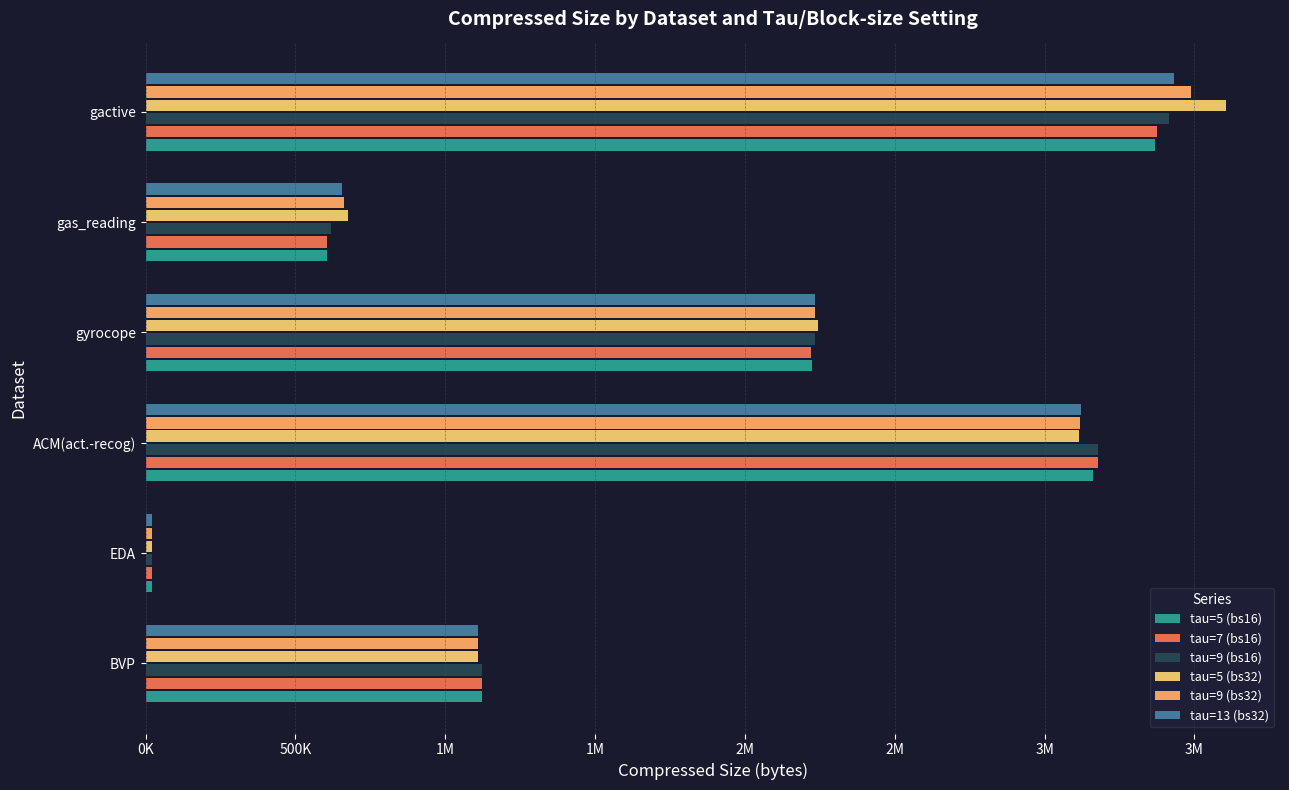

What is the difference between the maximum and minimum values in the tau=9 (bs32) series?

3466107